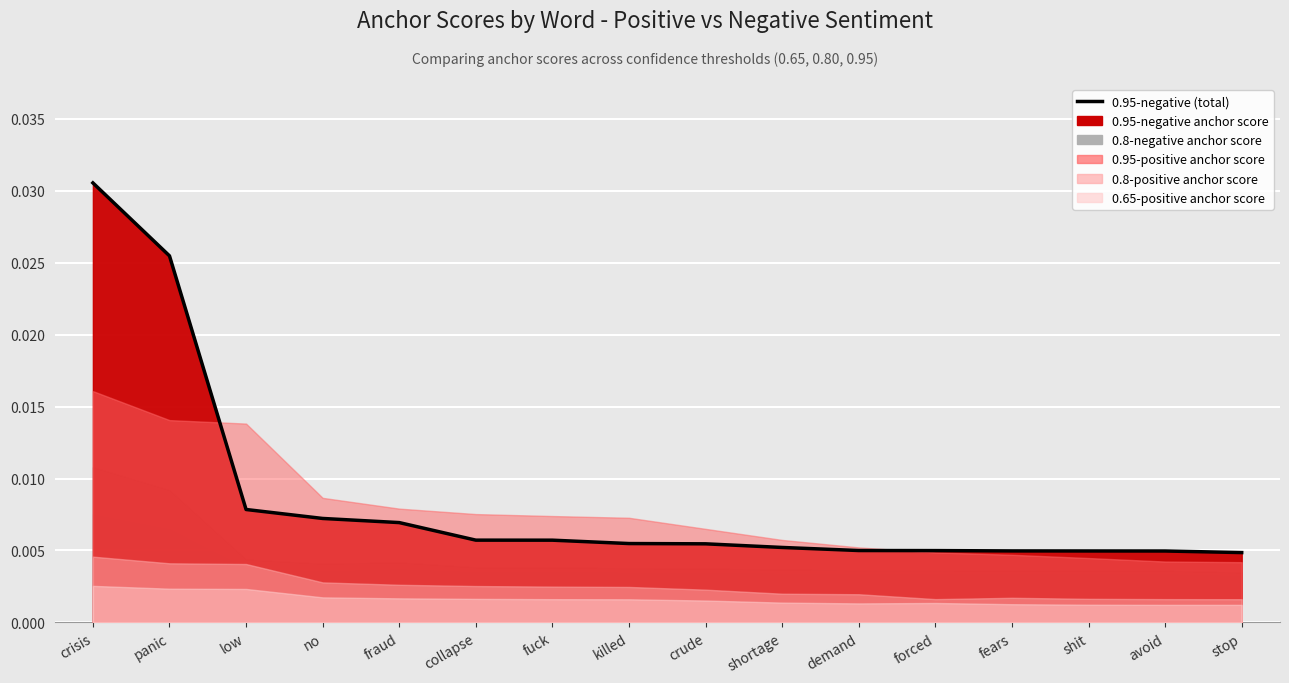

True or false: the data shows 0.0 at killed.

True